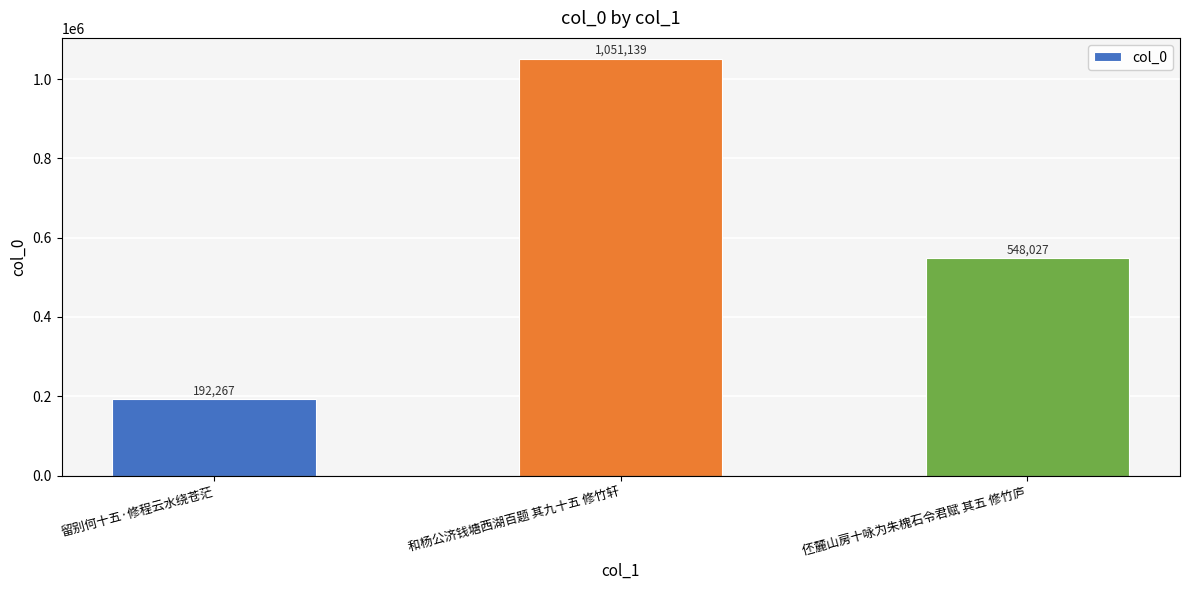

What is the change in value from 留别何十五·修程云水绕苍茫 to 伾麓山房十咏为朱槐石令君赋 其五 修竹庐?

+355760